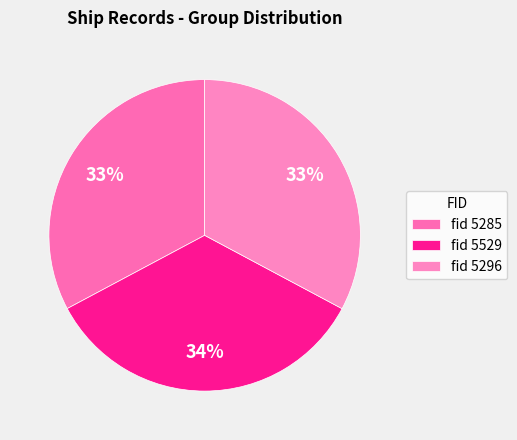

Rank the categories by value from highest to lowest.

5529, 5296, 5285